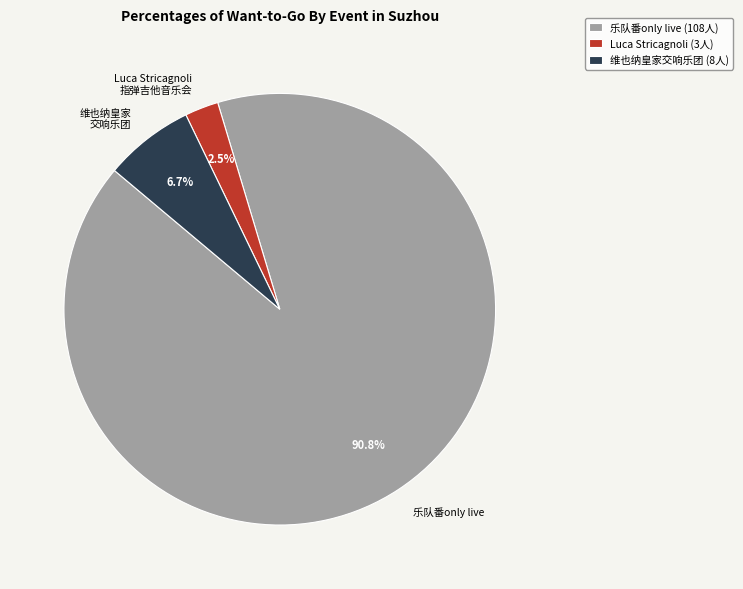

What percentage do Luca Stricagnoli 指弹吉他音乐会 and 维也纳皇家 交响乐团 together represent?

9.2%